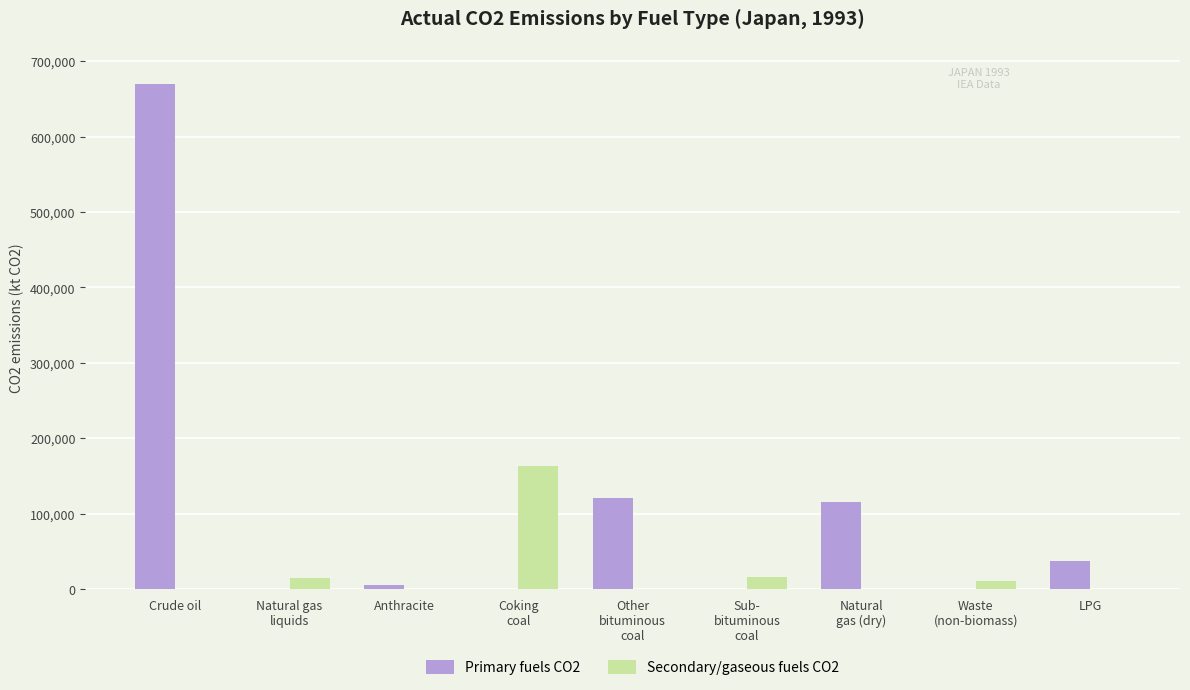

What is the maximum value for Secondary/gaseous fuels CO2?

163595.3